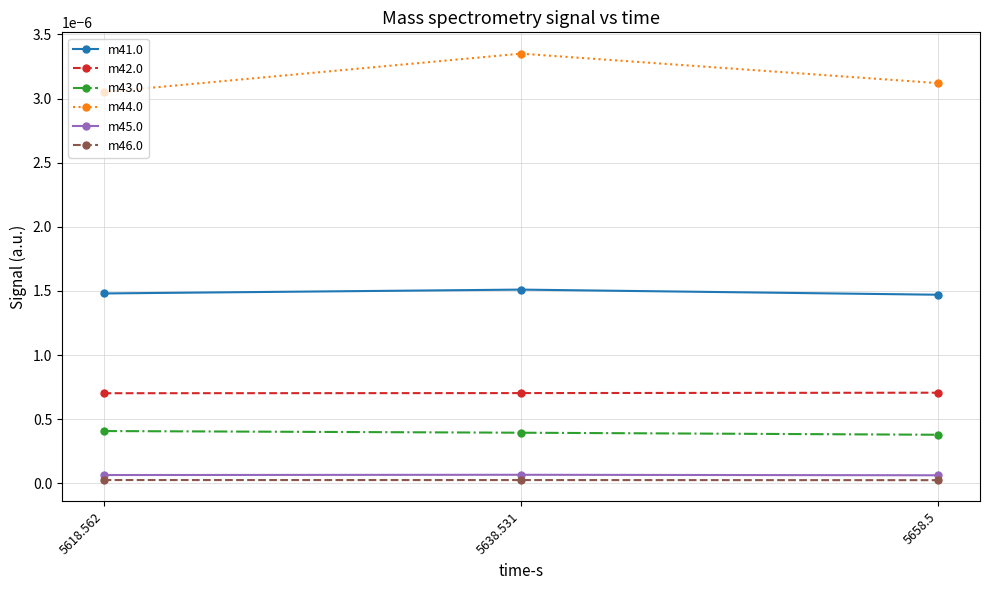

Is it true that m41.0 equals 0.0 at 5658.5?

True